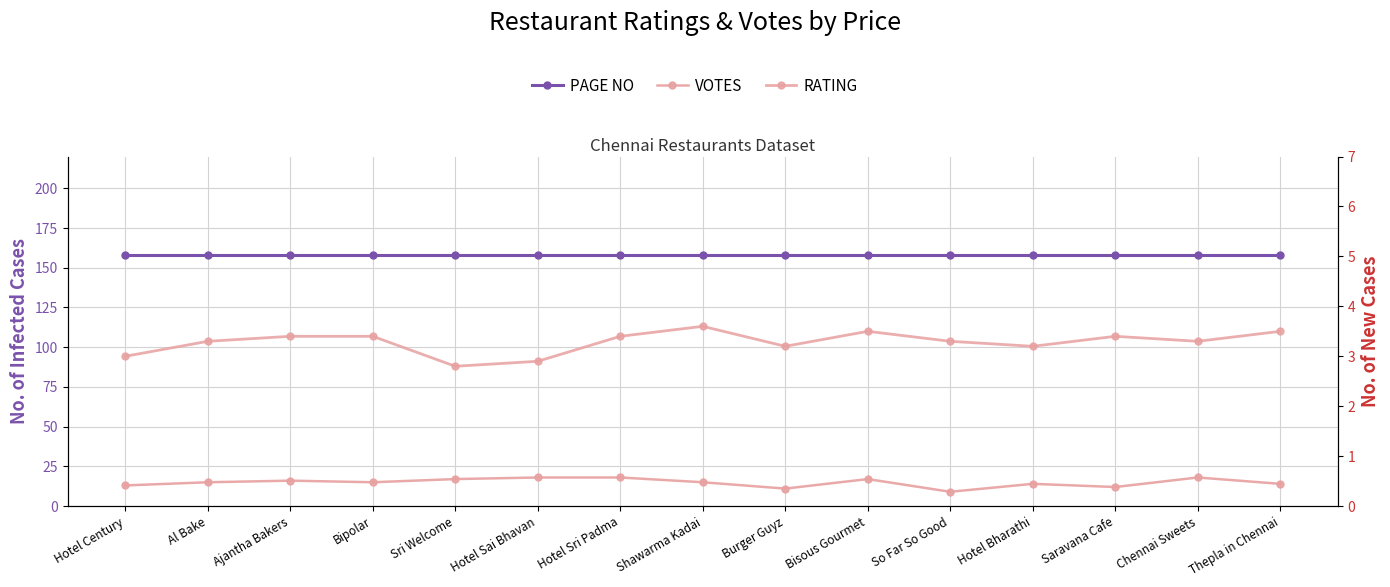

What is the sum of the RATING values at Saravana Cafe and Hotel Sri Padma?

6.8